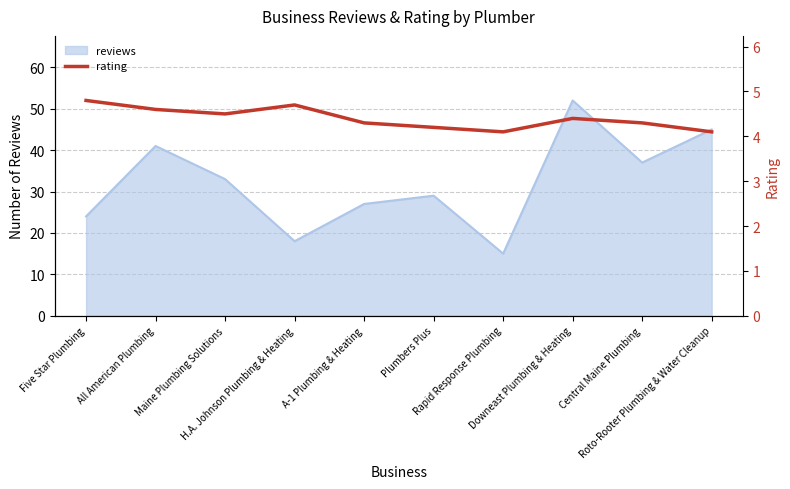

What is the maximum value for reviews?

52